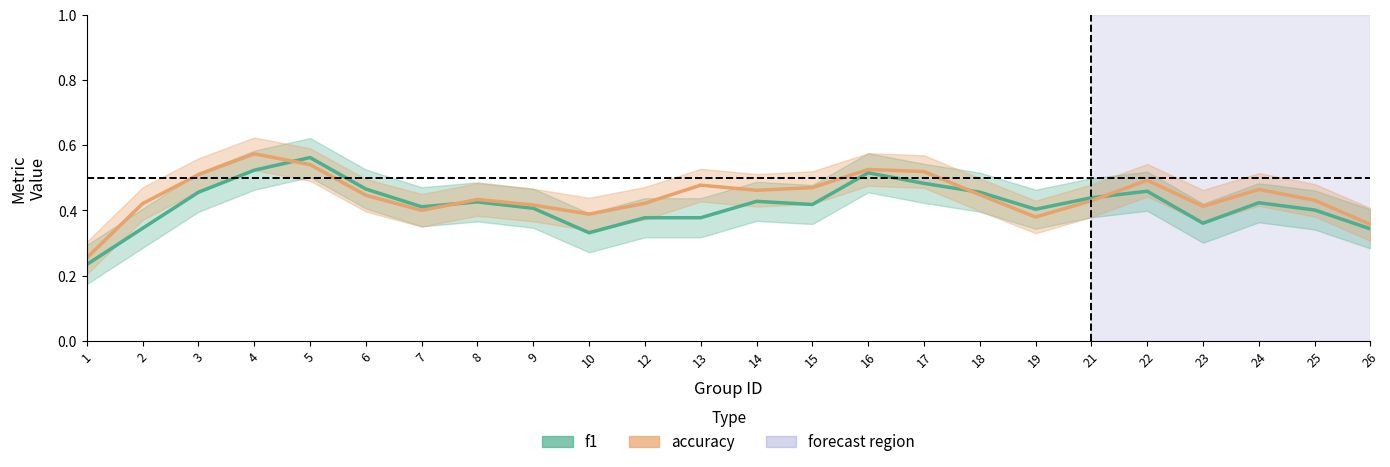

True or false: f1 has a value of 0.1 at 19.

False